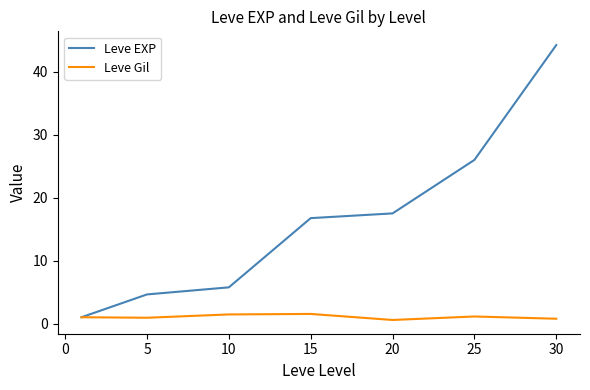

What is the average value of the Leve Gil series?

1.0